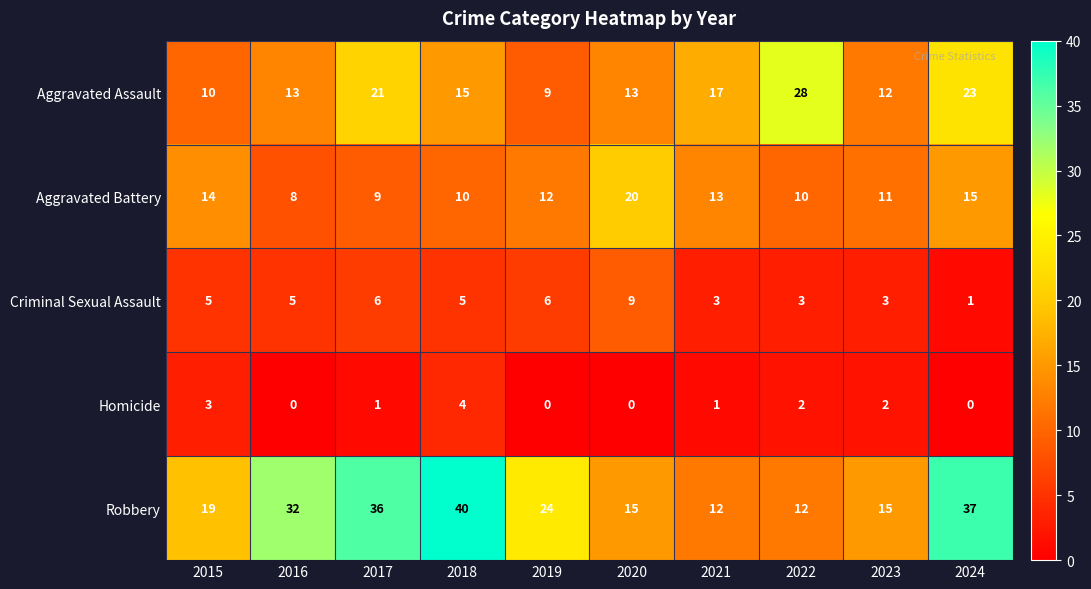

Which category has the highest value across all series?

2018